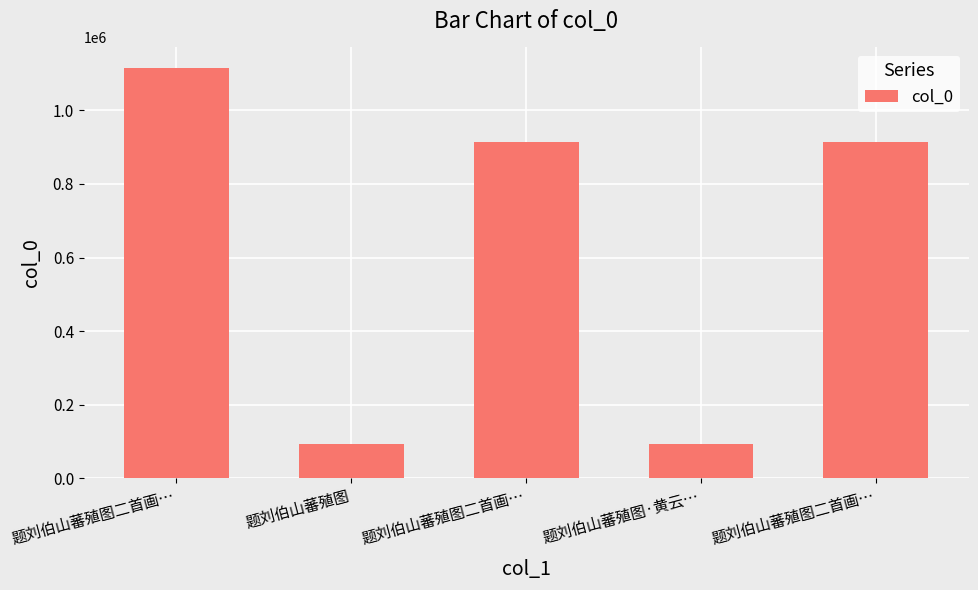

What is the difference between the values at 题刘伯山蕃殖图二首画… and 题刘伯山蕃殖图二首画…?

1